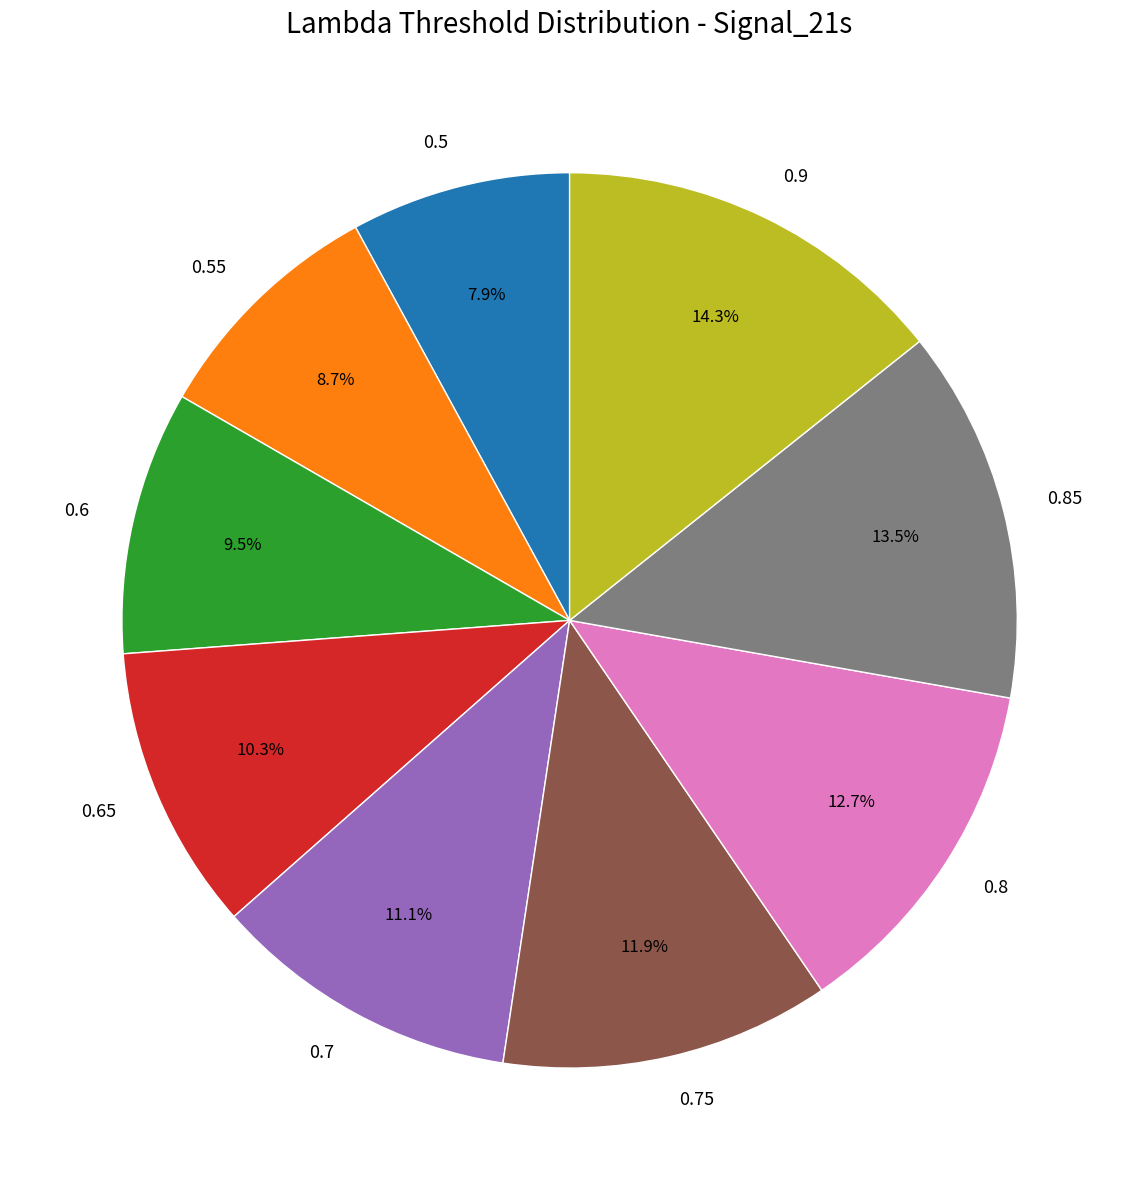

Which category has the biggest portion of the pie?

0.9